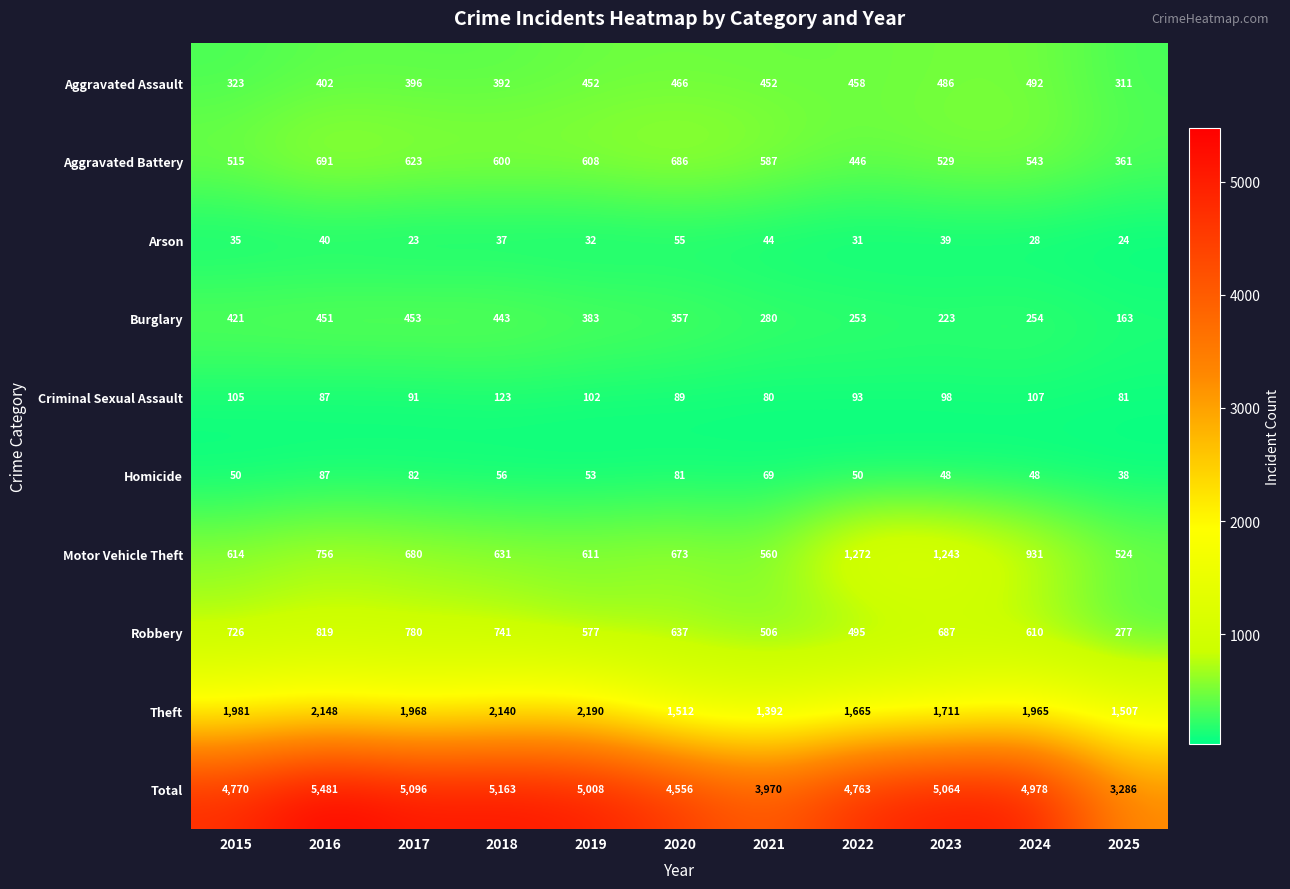

Is it true that Robbery equals 637 at 2020?

True